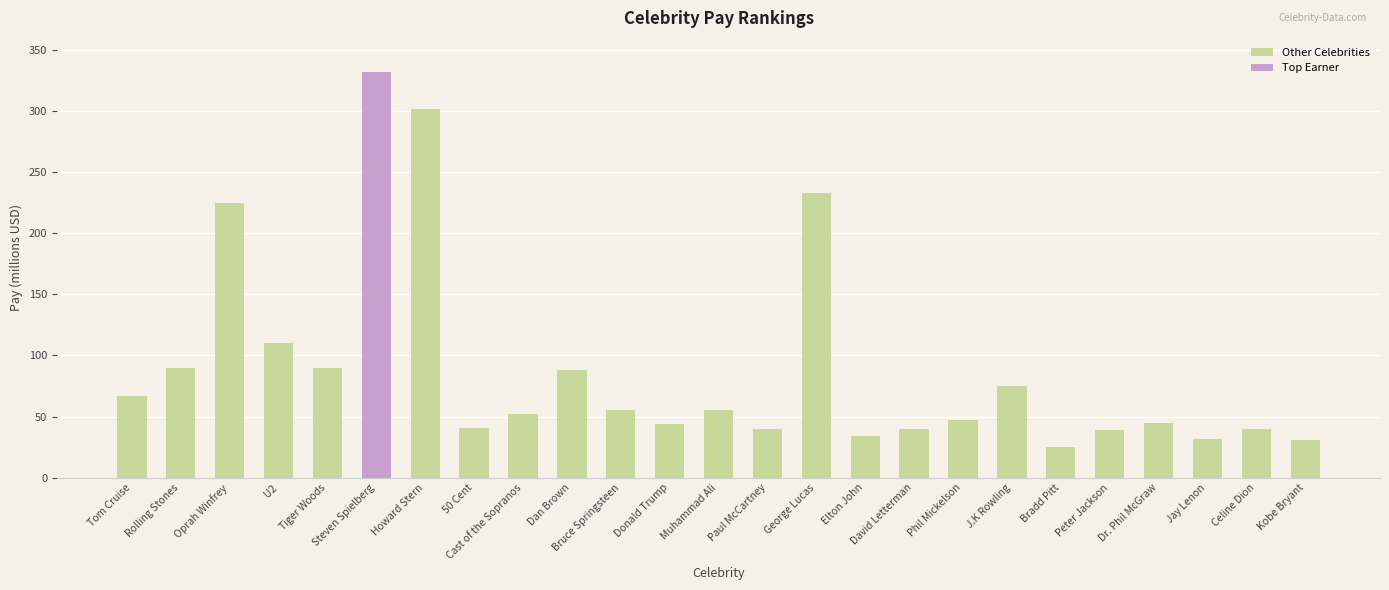

Is it true that Other Celebrities equals 90 at Tiger Woods?

True